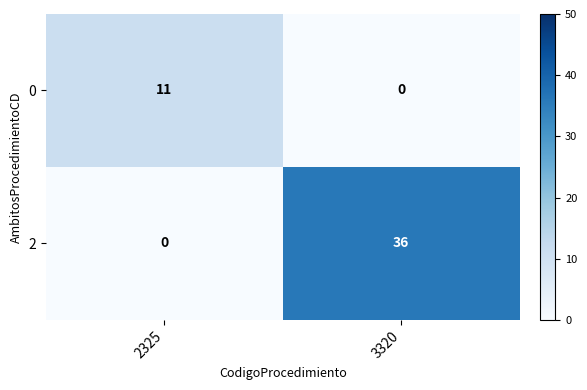

Reading right to left, what are all the values shown in this chart?

0: 0	11
2: 36	0